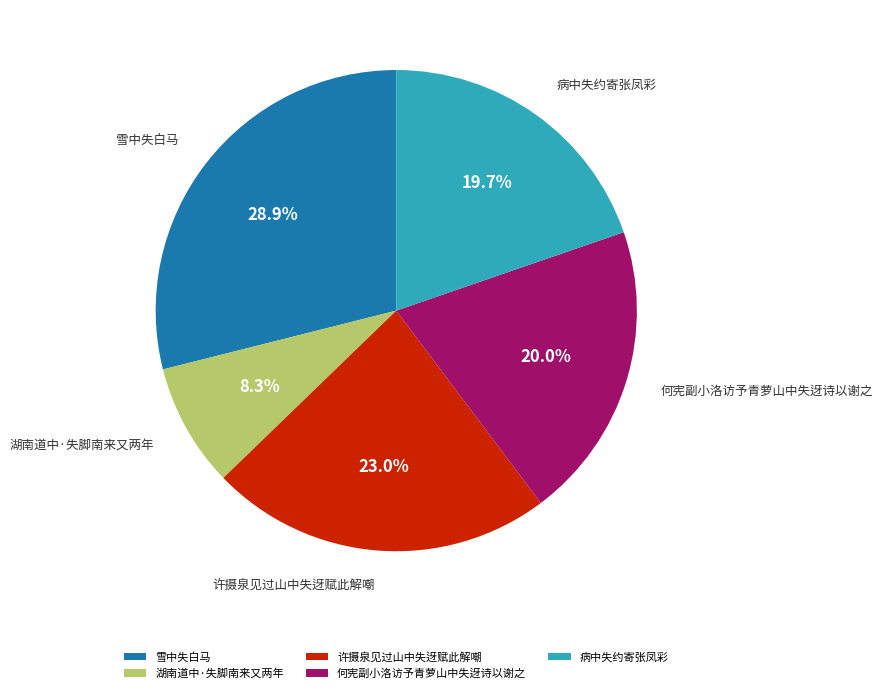

How many segments does this pie chart have?

5